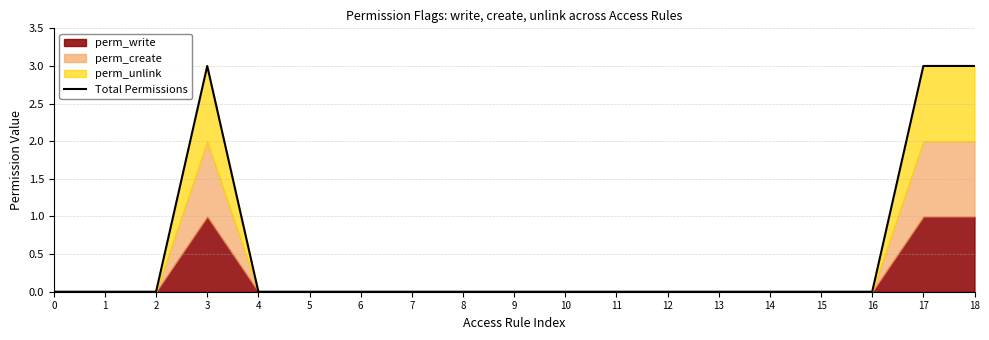

Rank the categories by value from lowest to highest.

0, 1, 2, 4, 5, 6, 7, 8, 9, 10, 11, 12, 13, 14, 15, 16, 3, 17, 18